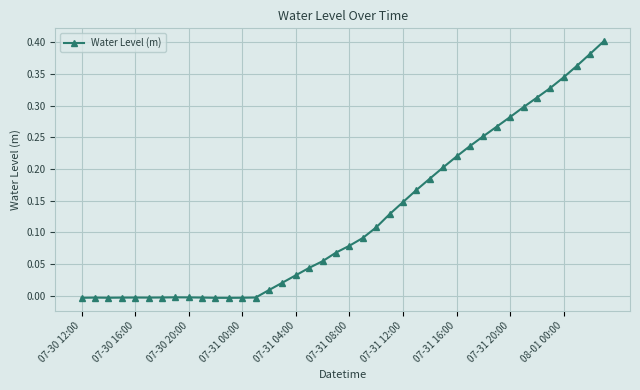

True or false: the data has more than 2 interior local peaks.

True